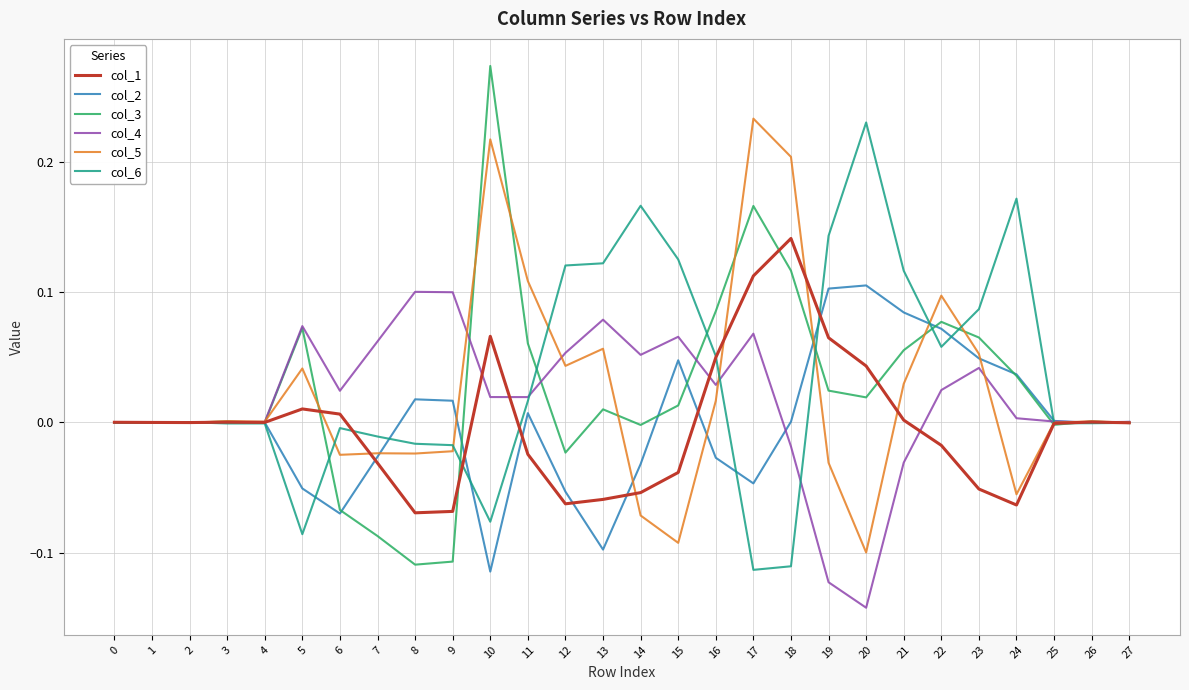

Is the value of col_1 at 12 greater than the value of col_2 at 18?

No